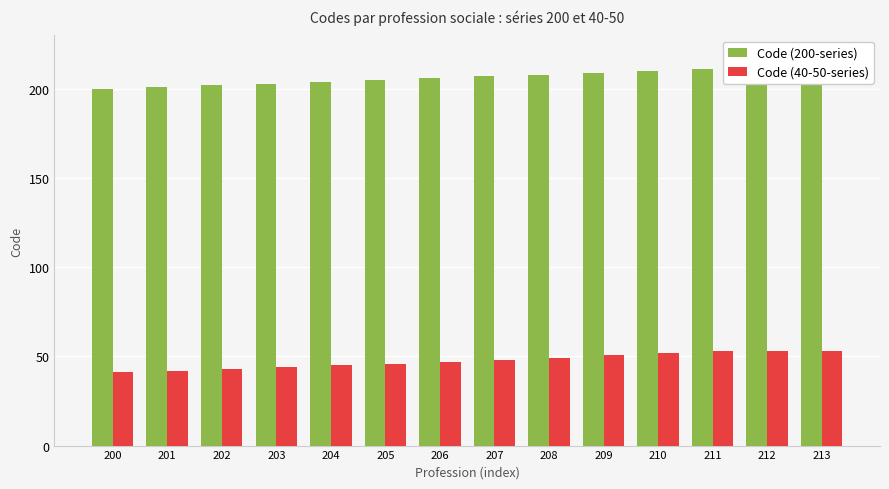

Rank the series by their average value, from lowest to highest.

Code (40-50-series), Code (200-series)